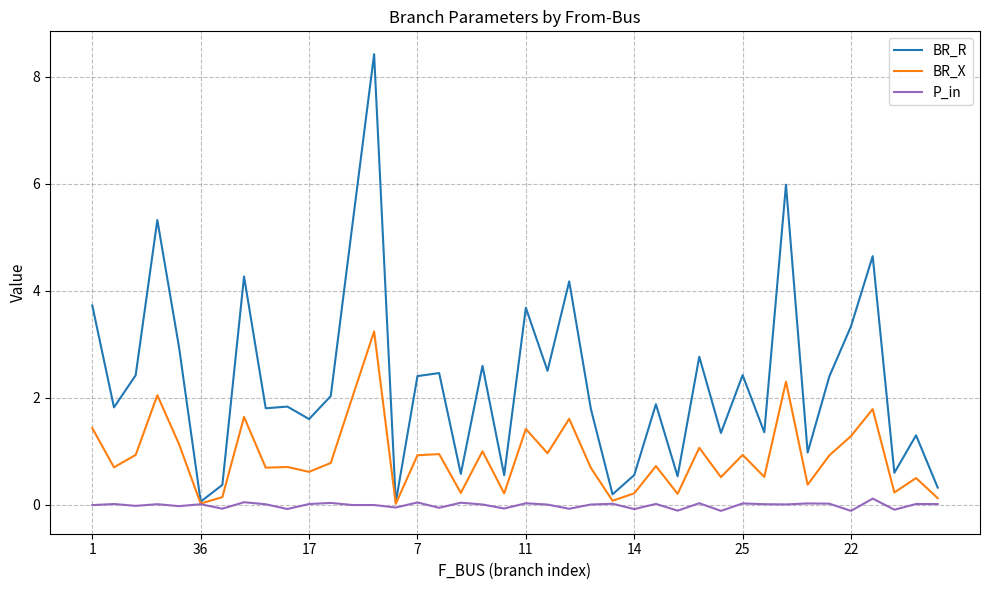

Rank the series by their maximum value, from highest to lowest.

BR_R, BR_X, P_in